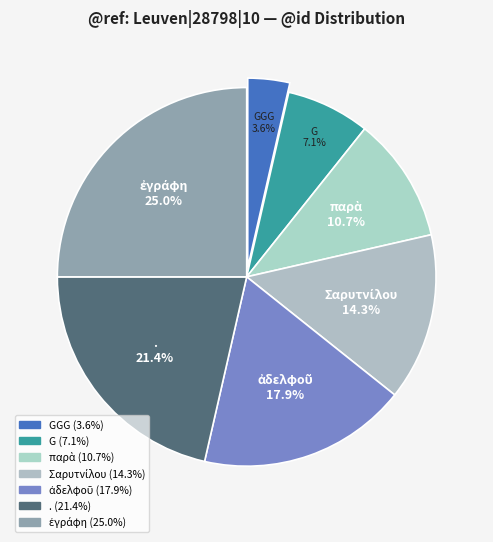

How many slices are in this pie chart?

7